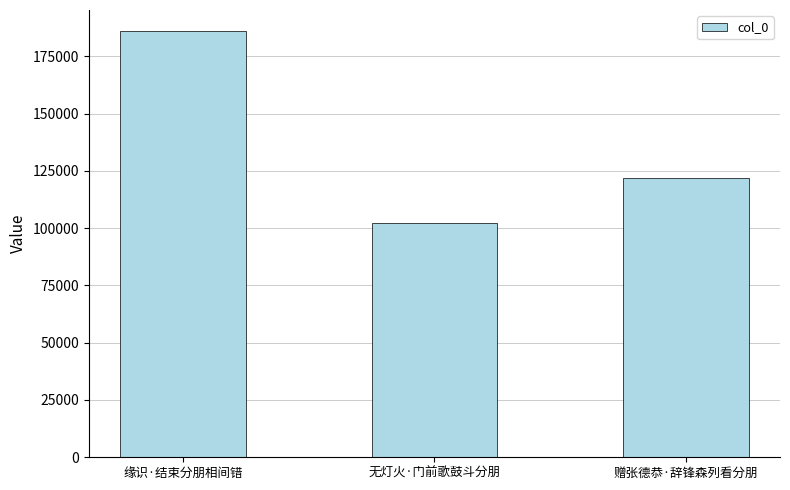

List the labels in order of value, largest first.

缘识·结束分朋相间错, 赠张德恭·辞锋森列看分朋, 无灯火·门前歌鼓斗分朋